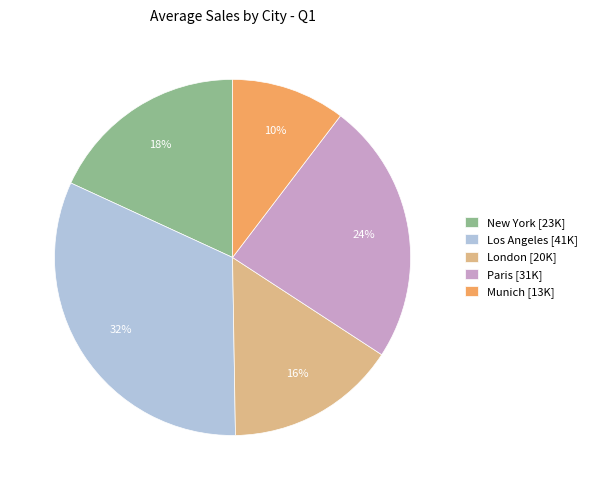

What percentage is the New York slice, to the nearest percent?

18%